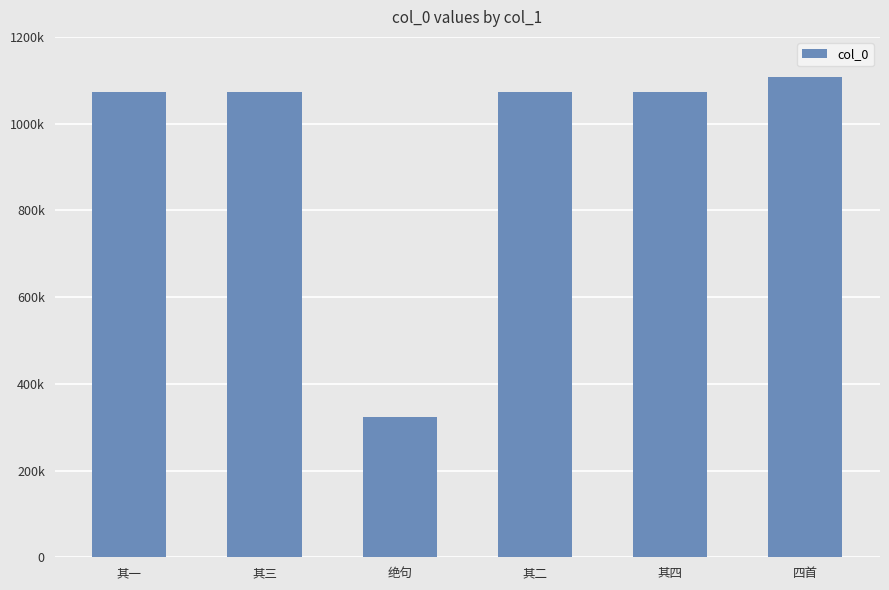

What is the approximate value at 其一, to the nearest 10?

1073150